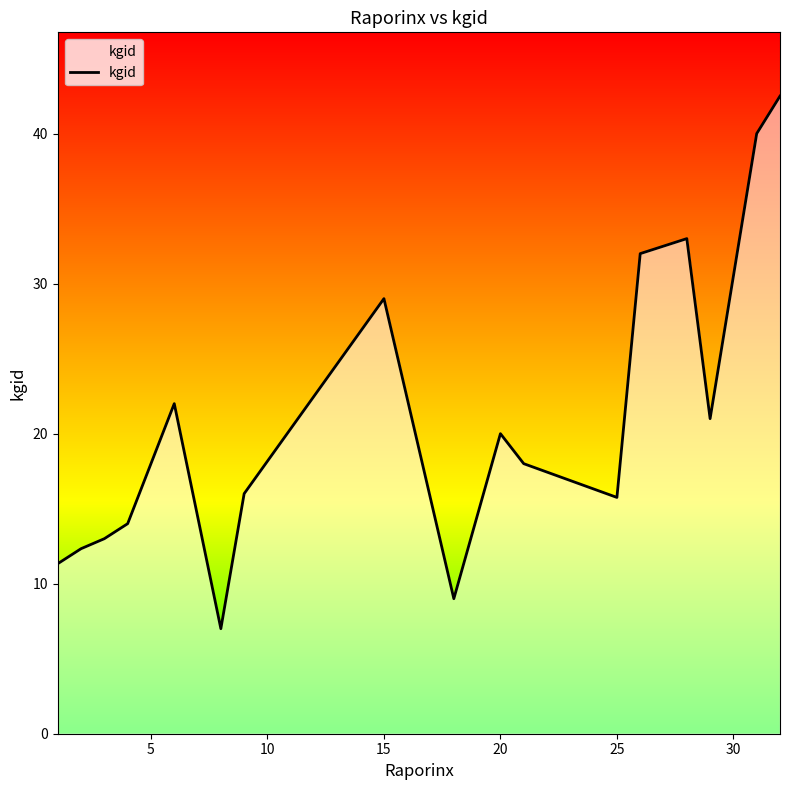

What is the maximum value shown in the chart?

42.5